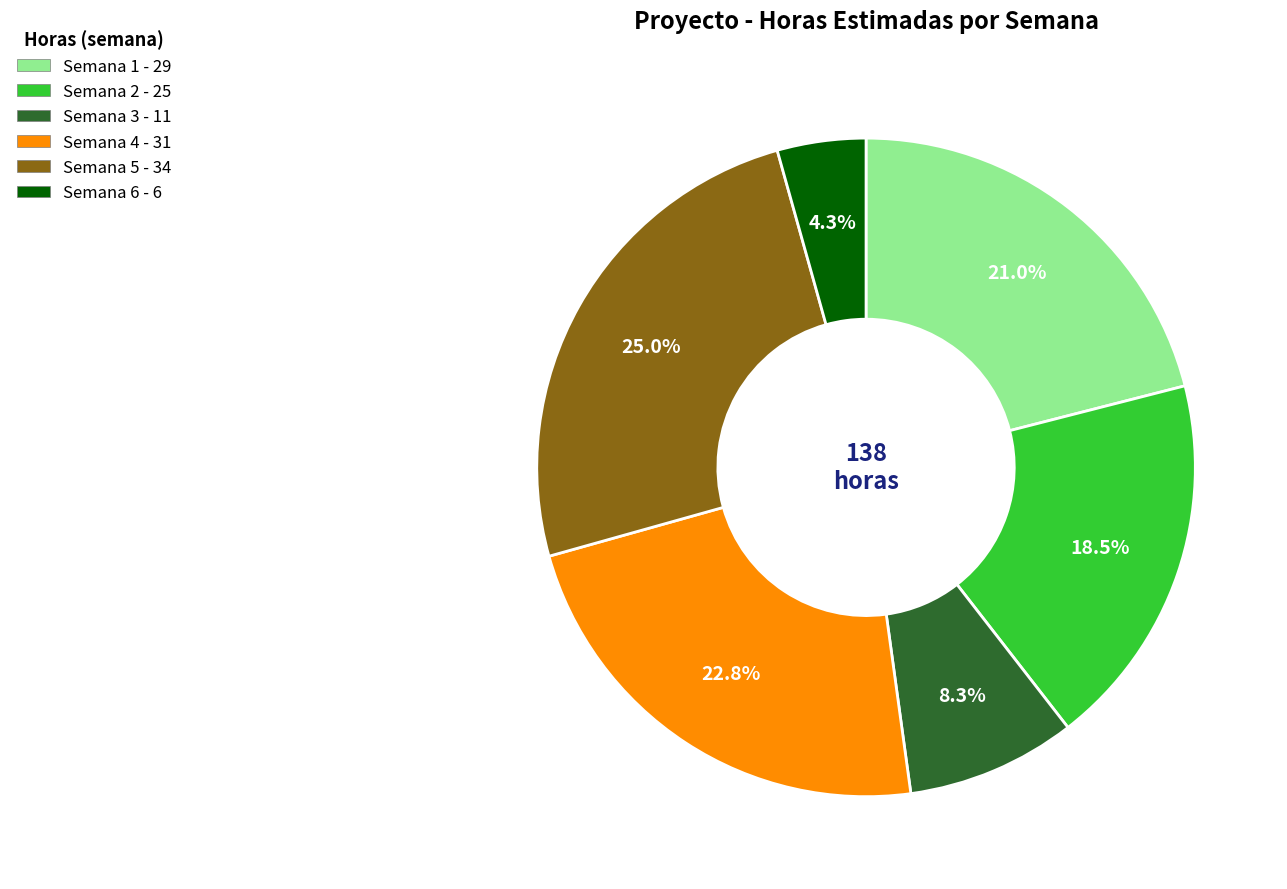

What is the smallest slice in the pie chart?

Semana 6